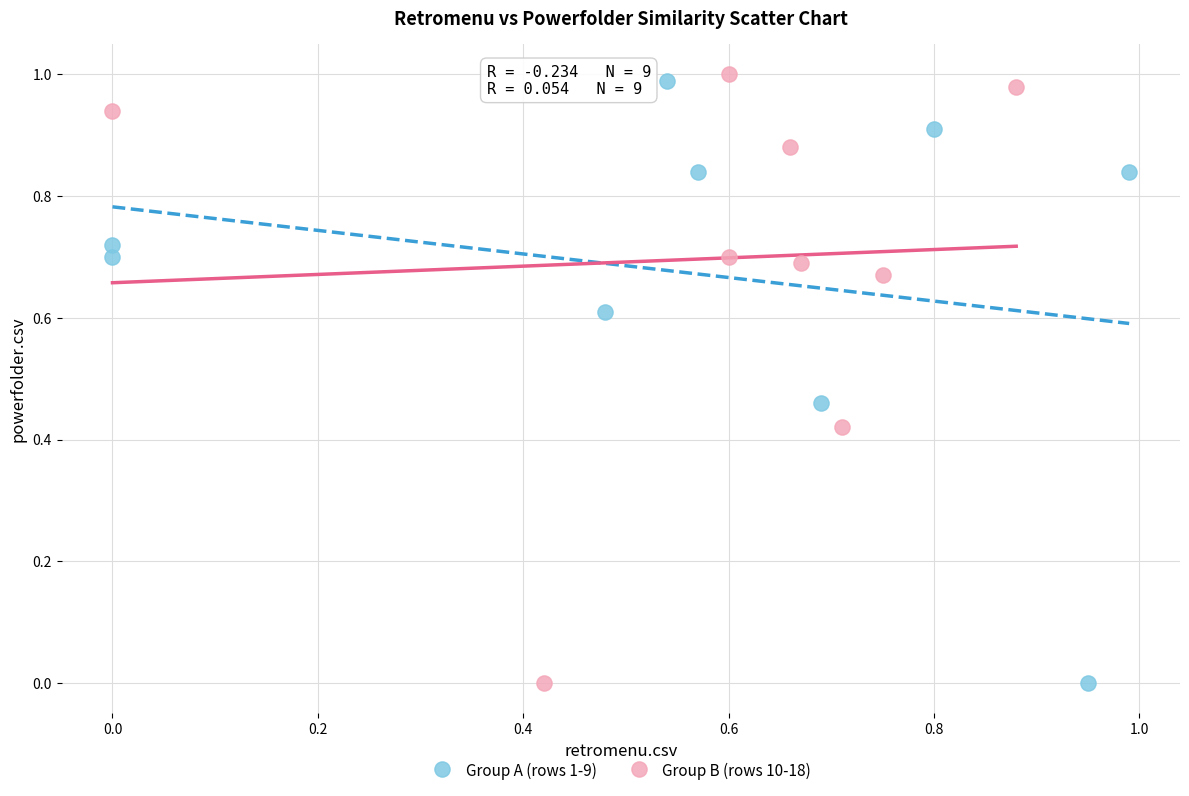

Which series reaches the maximum Y coordinate?

Group B (rows 10-18)